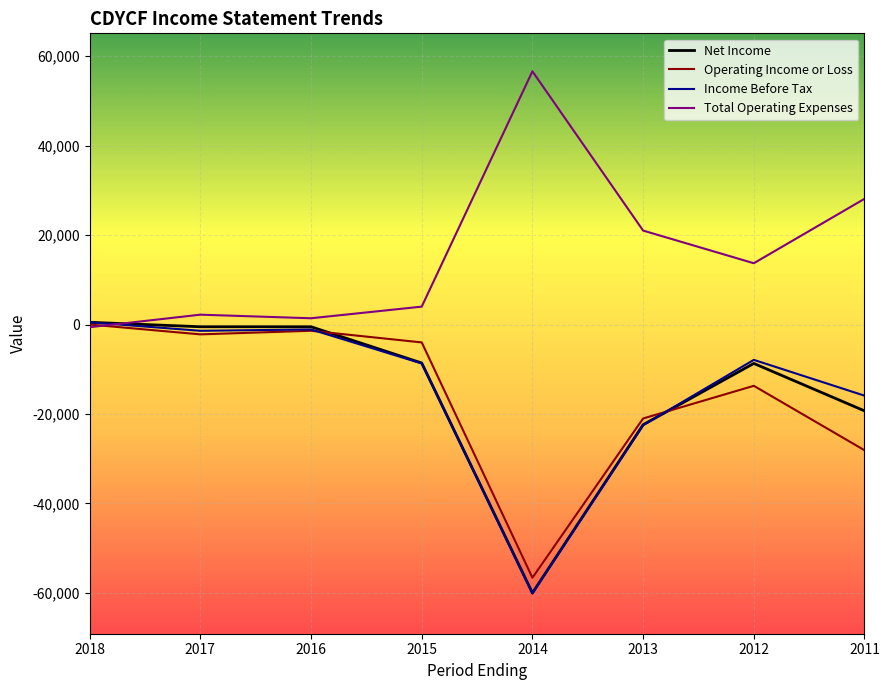

Which series has the largest total across all categories?

Total Operating Expenses